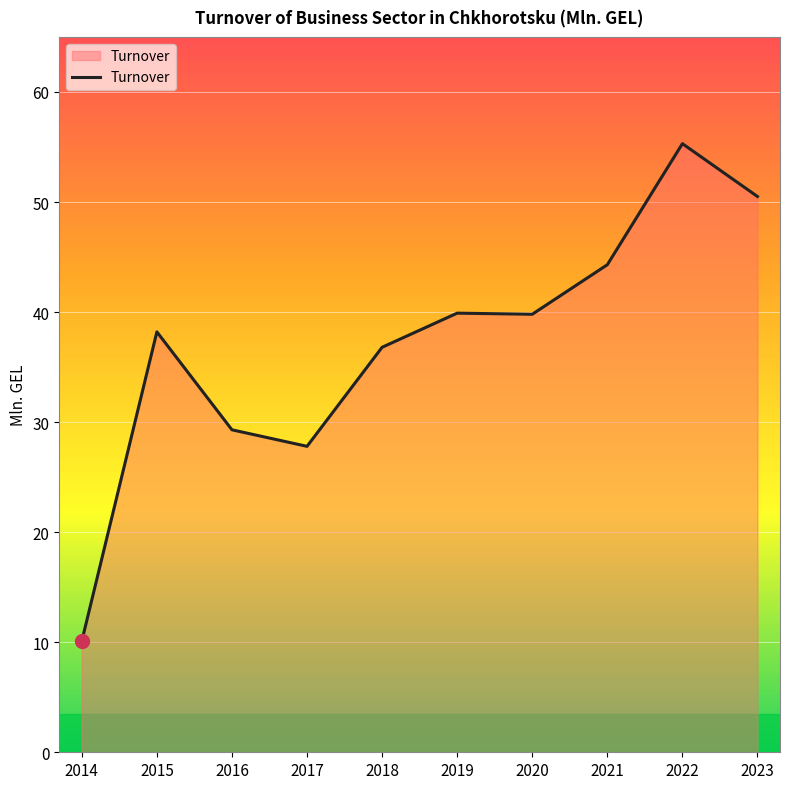

Approximately how many times larger is the value at 2014 compared to 2019?

0.3